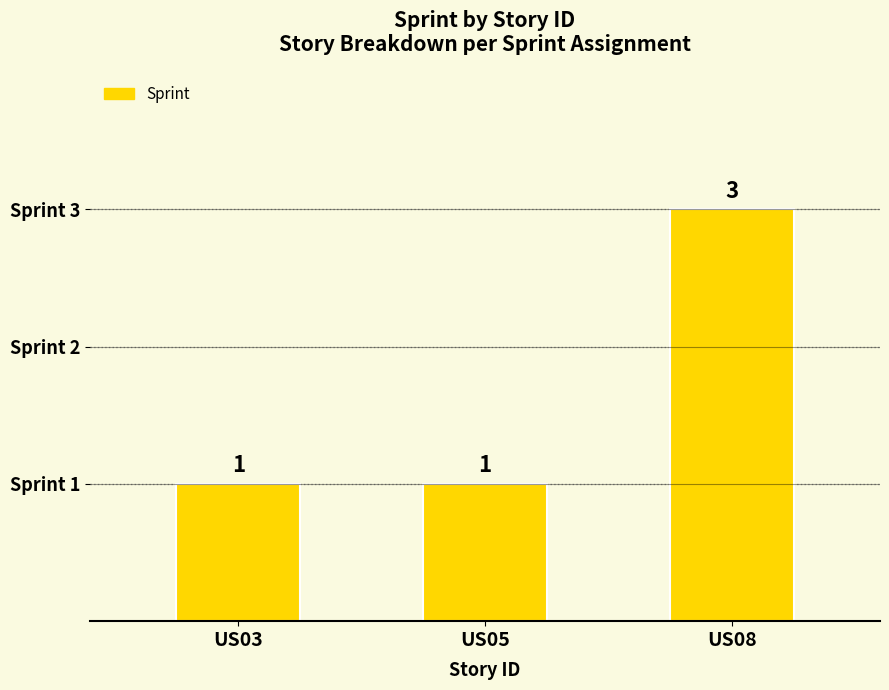

Reading left to right, what are all the values shown in this chart?

1	1	3